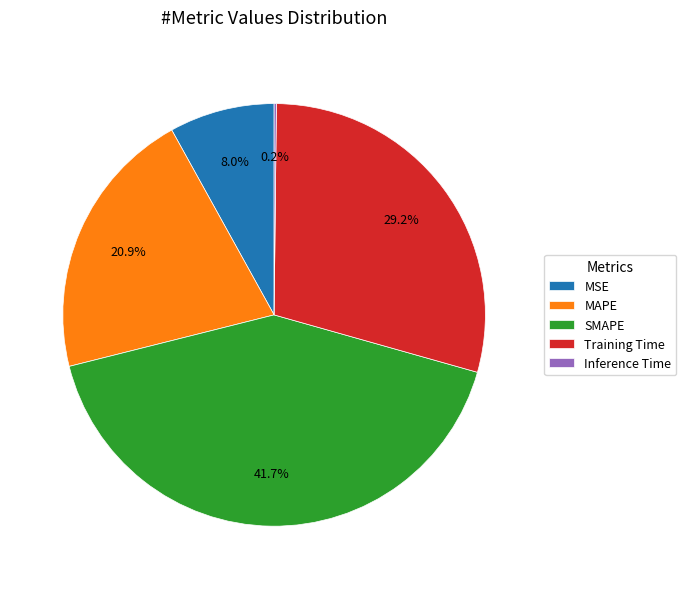

Which slice is the largest?

SMAPE